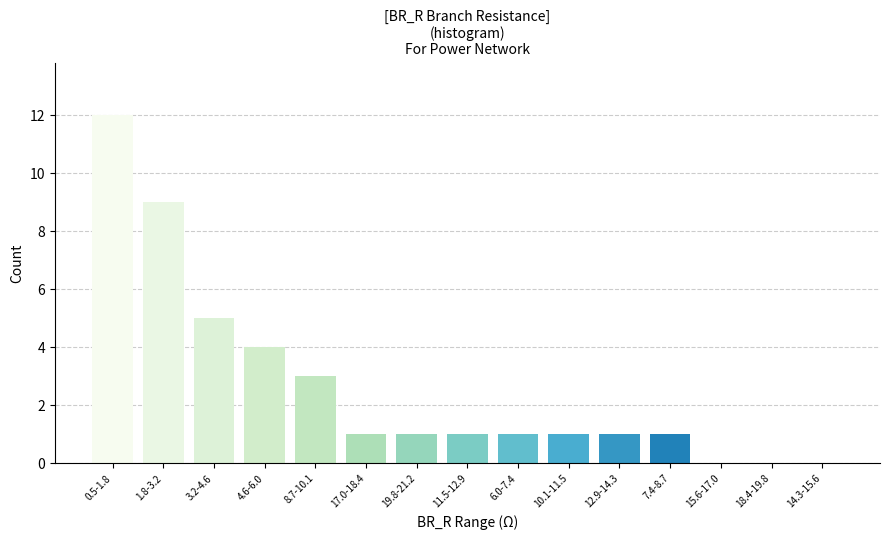

Reading right to left, transcribe all the data shown in this chart.

14.3-15.6=0	18.4-19.8=0	15.6-17.0=0	7.4-8.7=1	12.9-14.3=1	10.1-11.5=1	6.0-7.4=1	11.5-12.9=1	19.8-21.2=1	17.0-18.4=1	8.7-10.1=3	4.6-6.0=4	3.2-4.6=5	1.8-3.2=9	0.5-1.8=12